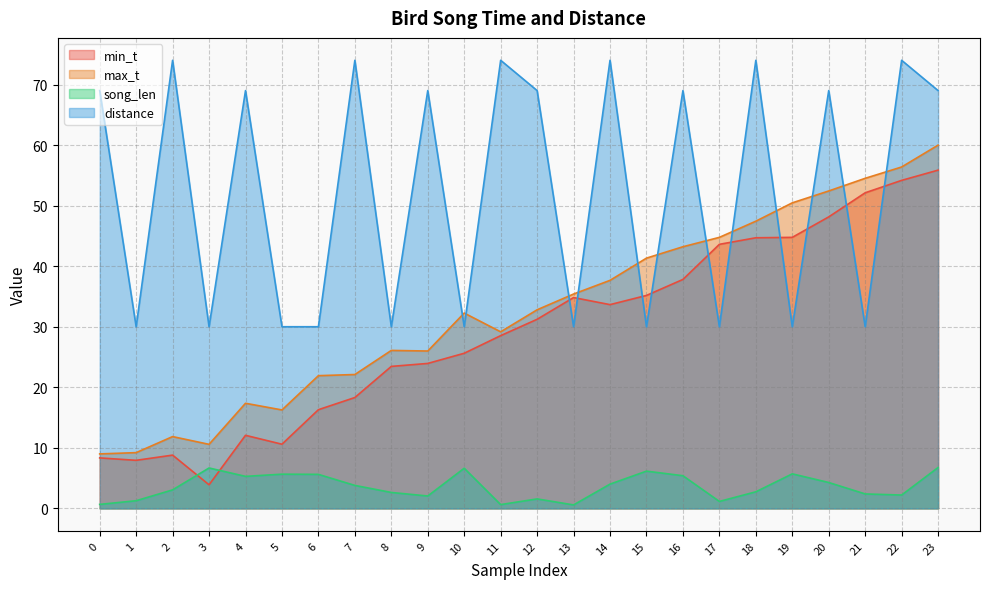

True or false: max_t and song_len intersect in this chart.

False